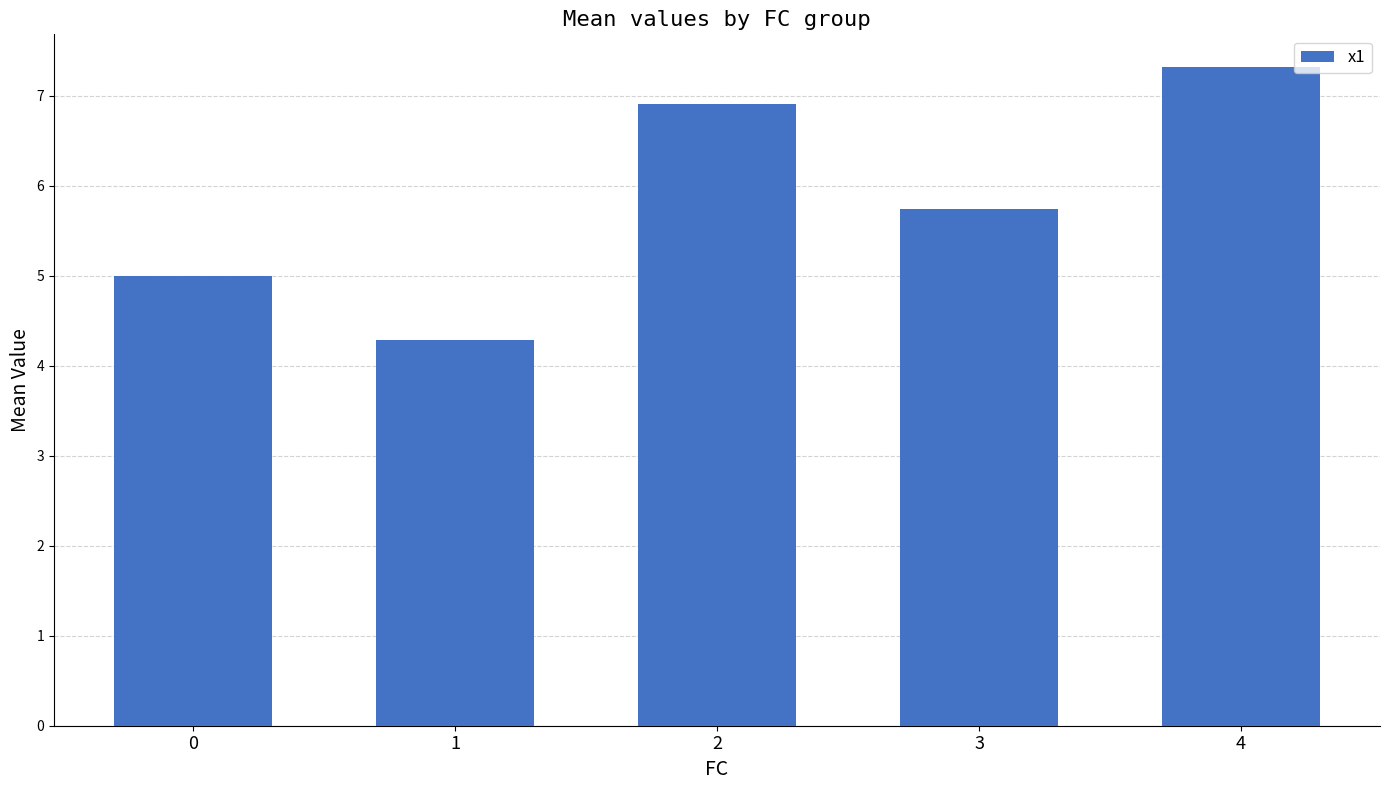

Count the number of data series in this chart.

1